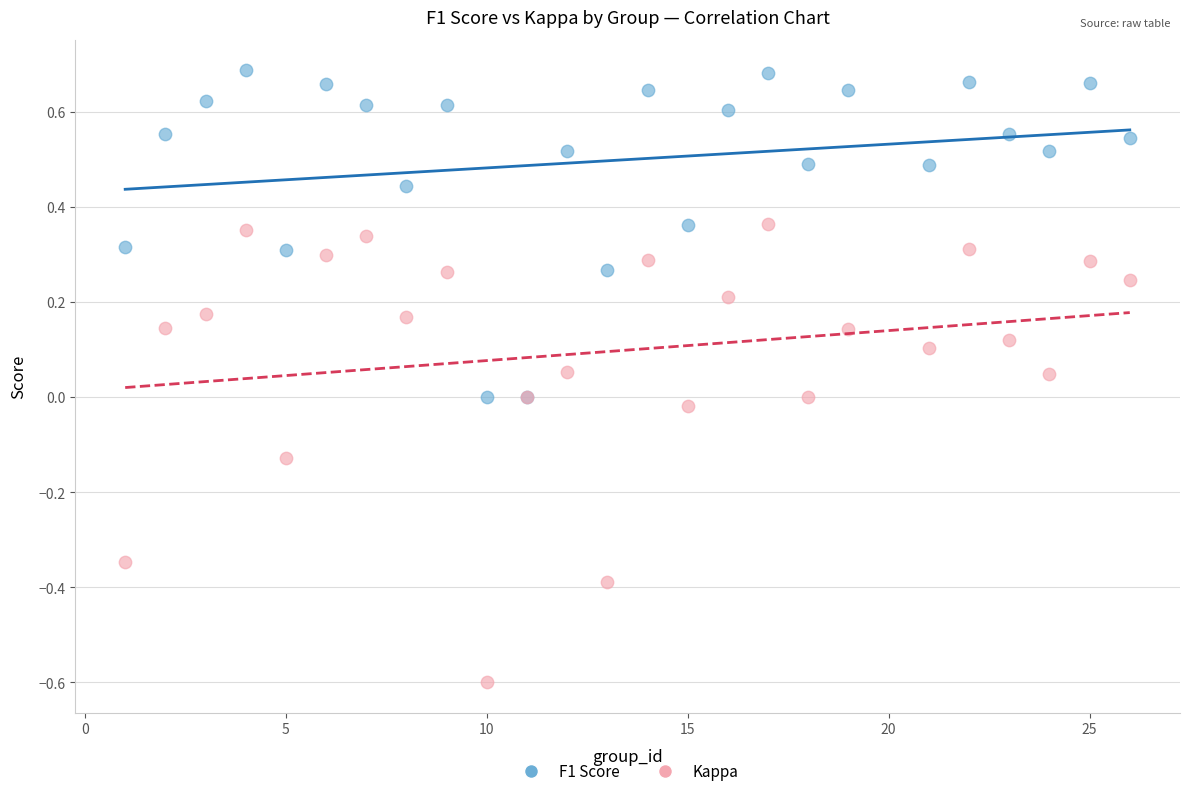

Which series has the largest Y range (max minus min)?

Kappa